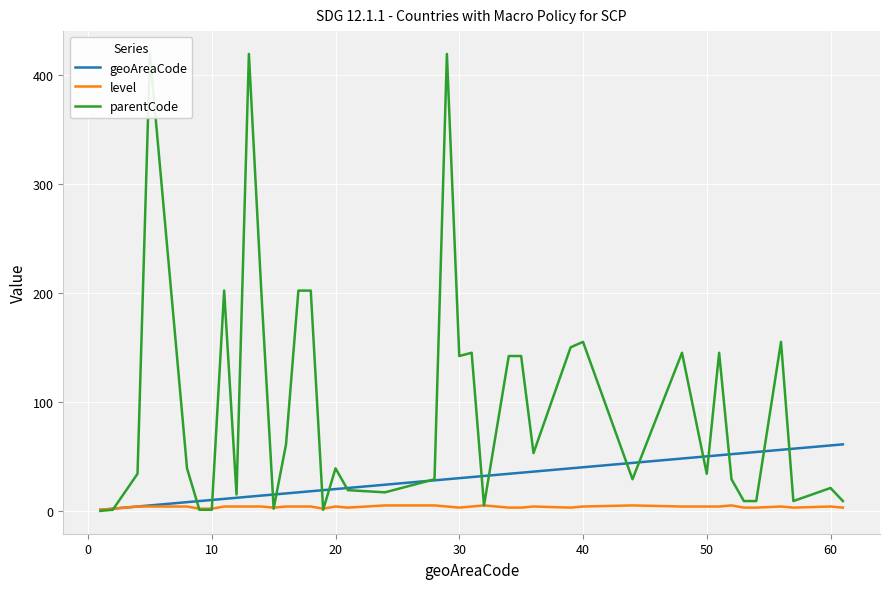

How many lines are shown in the chart?

3